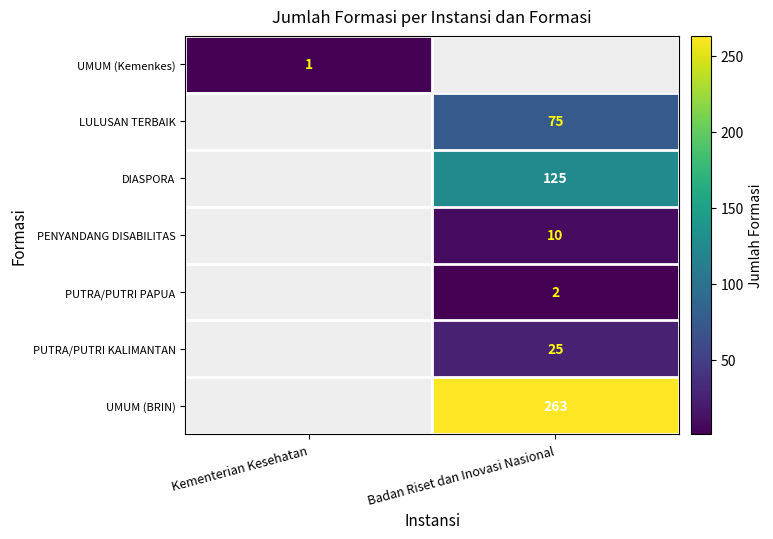

The value of DIASPORA at Badan Riset dan Inovasi Nasional is 176. True or false?

False